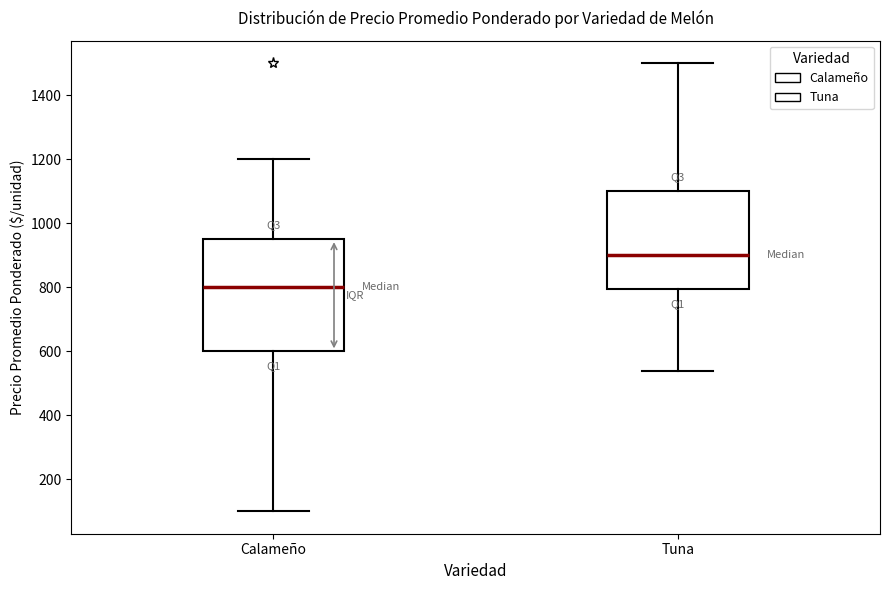

Reading left to right, read every box against the y-axis: the position of its median line, the range the box covers, and the ends of its whiskers. The values are not printed on the chart, so give them approximately, as read against the axis.

Calameño: median 800, box 600 to 940, whiskers 100 to 1200
Tuna: median 900, box 800 to 1100, whiskers 540 to 1500